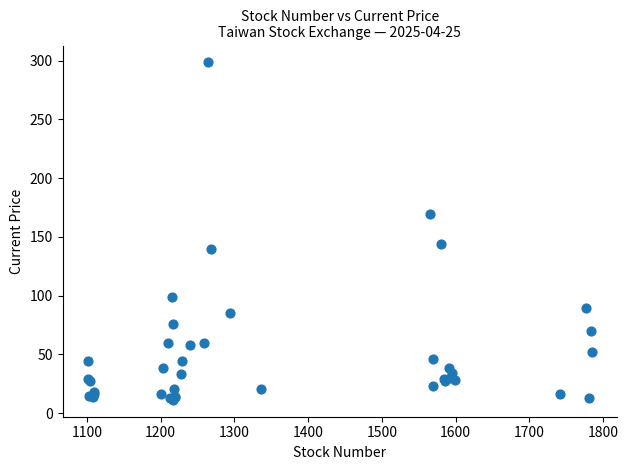

What Y value in the scatter plot is closest to 154?

143.5